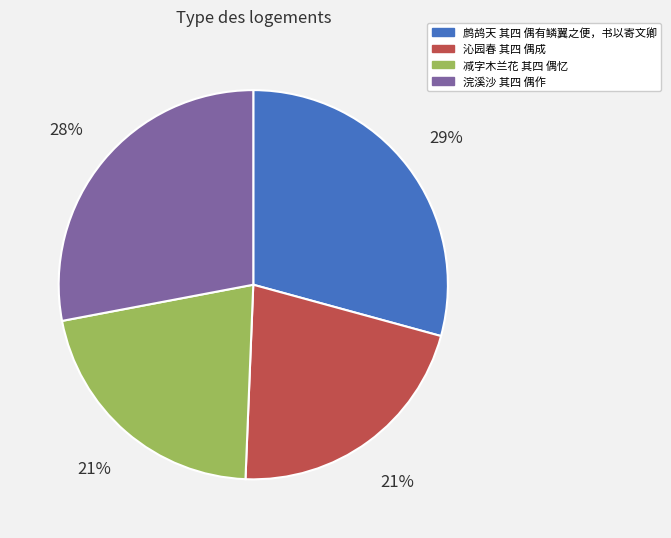

What is the largest slice in the pie chart?

鹧鸪天 其四 偶有鳞翼之便，书以寄文卿